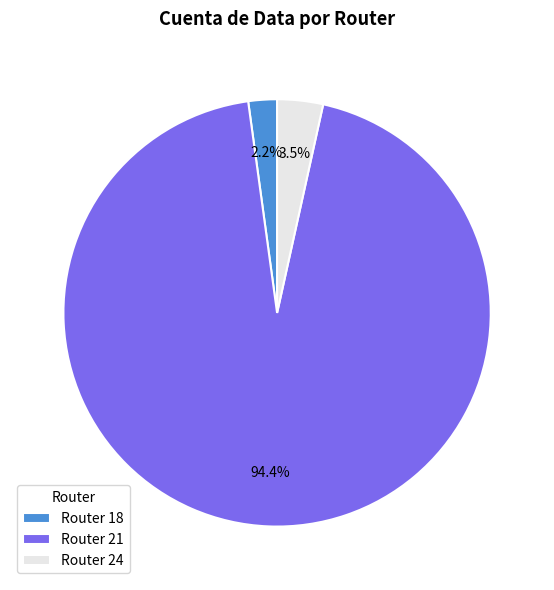

Count the number of slices in the pie.

3